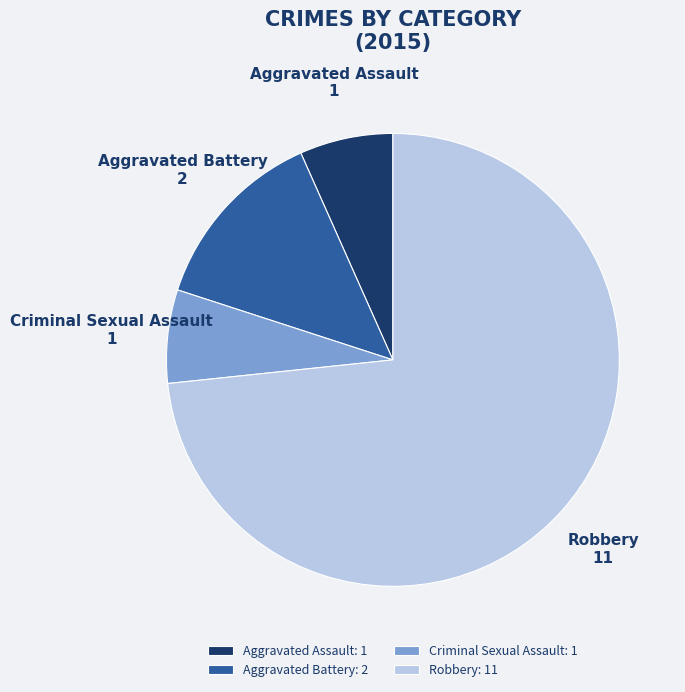

Between Aggravated Battery and Criminal Sexual Assault, which is larger?

Aggravated Battery